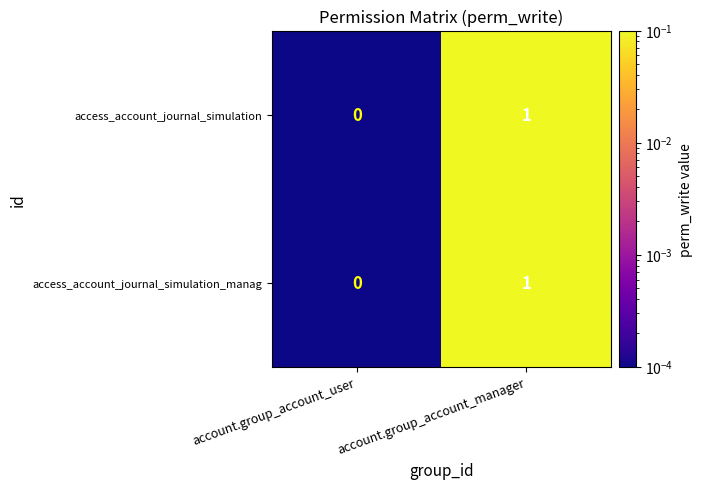

How many values in access_account_journal_simulation are above zero?

1